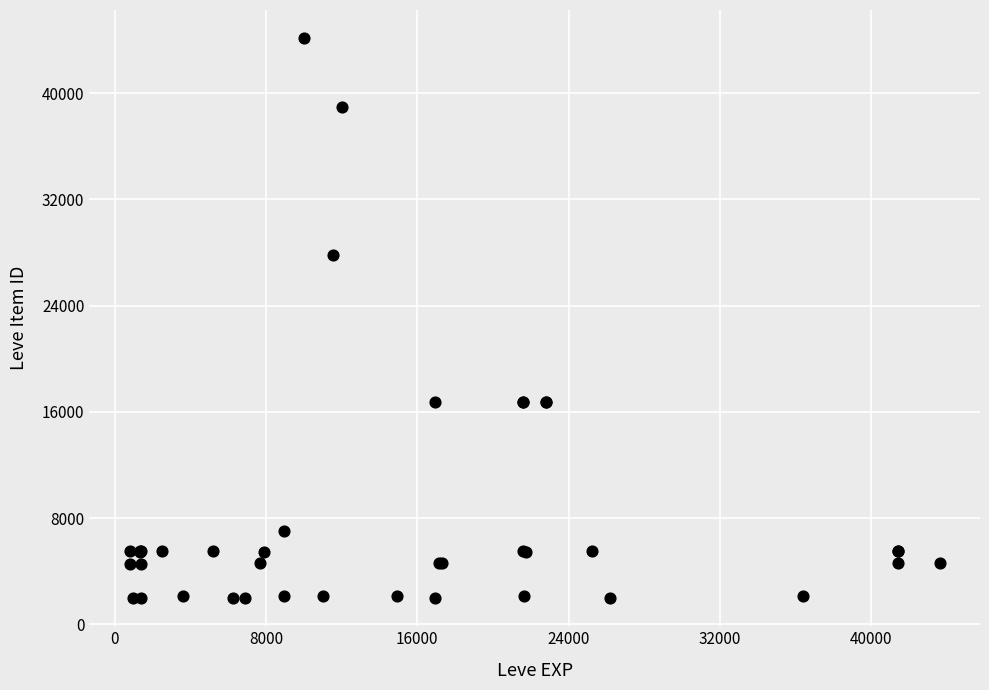

What Y value in the scatter plot is closest to 23052?

27772